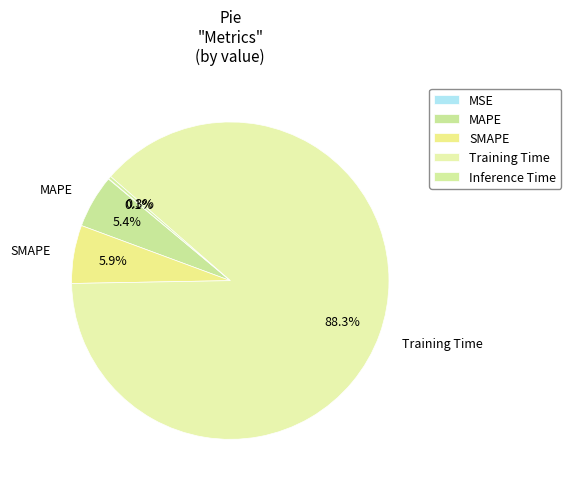

What is the majority slice?

Training Time